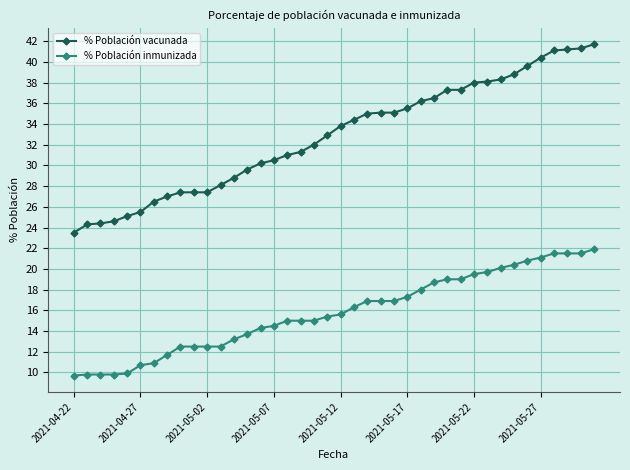

What is the sum of all % Población vacunada values?

1312.2